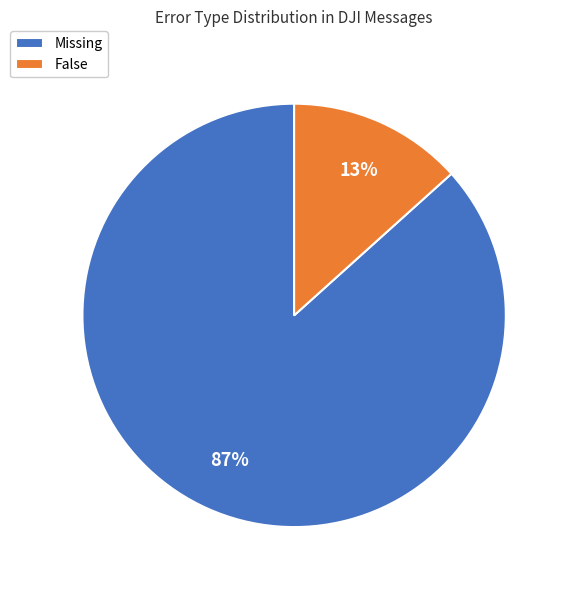

Which has a higher value, False or Missing?

Missing